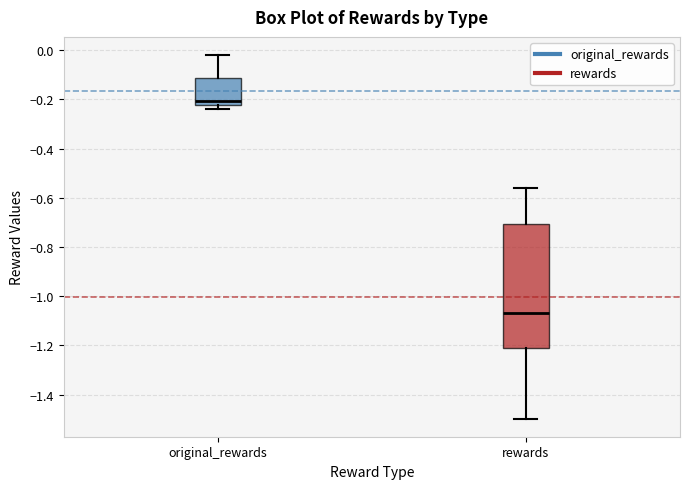

Which box has the highest median line?

original_rewards